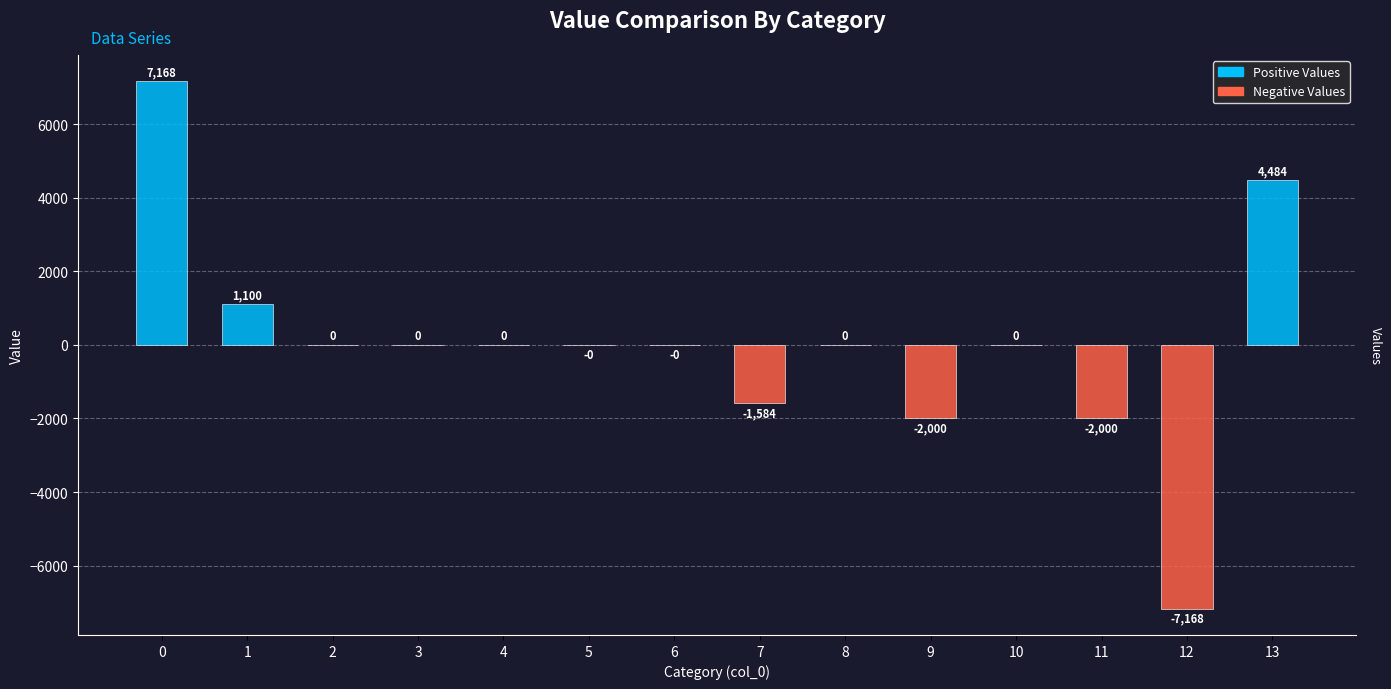

What is the greatest value displayed?

7167.9